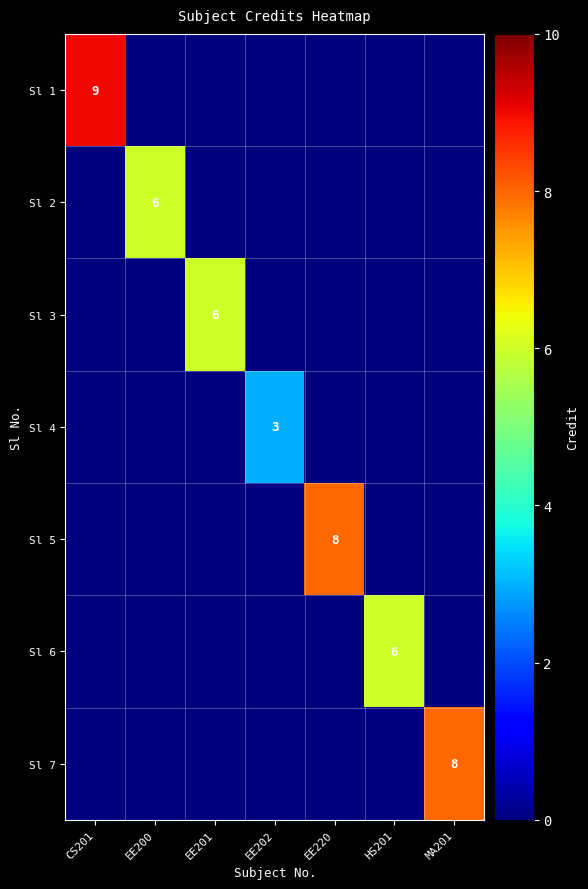

Which category has the highest value across all series?

CS201